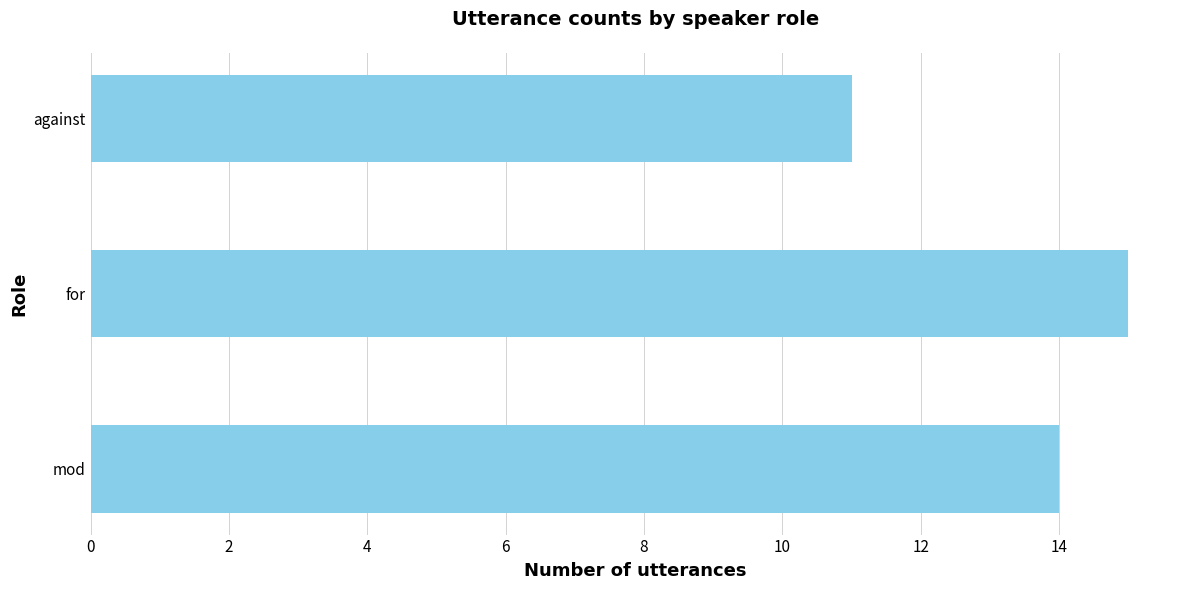

The value at against is 11. True or false?

True